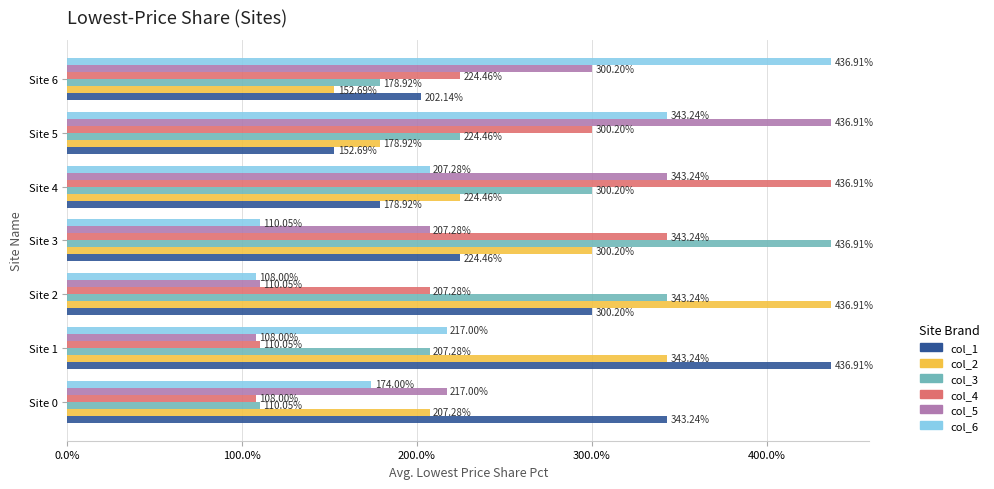

Rank the categories by col_3 value from lowest to highest.

Site 0, Site 6, Site 1, Site 5, Site 4, Site 2, Site 3